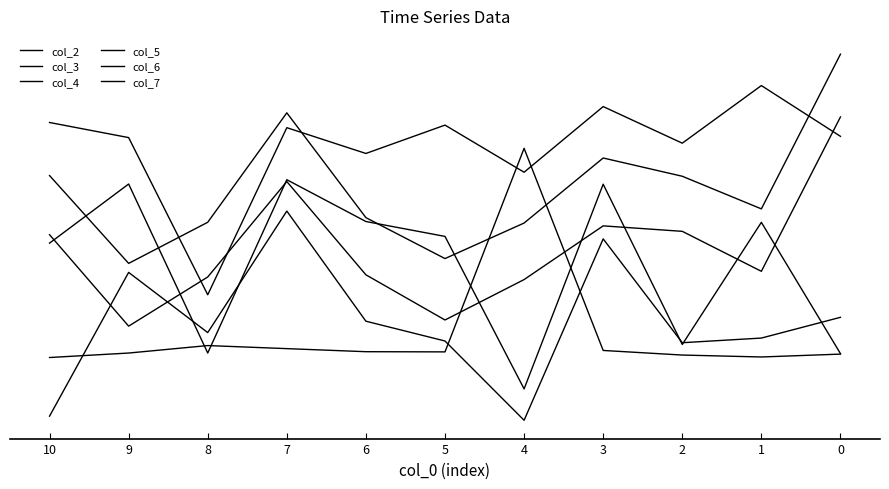

Between 5 and 9, which series saw the biggest shift?

col_2